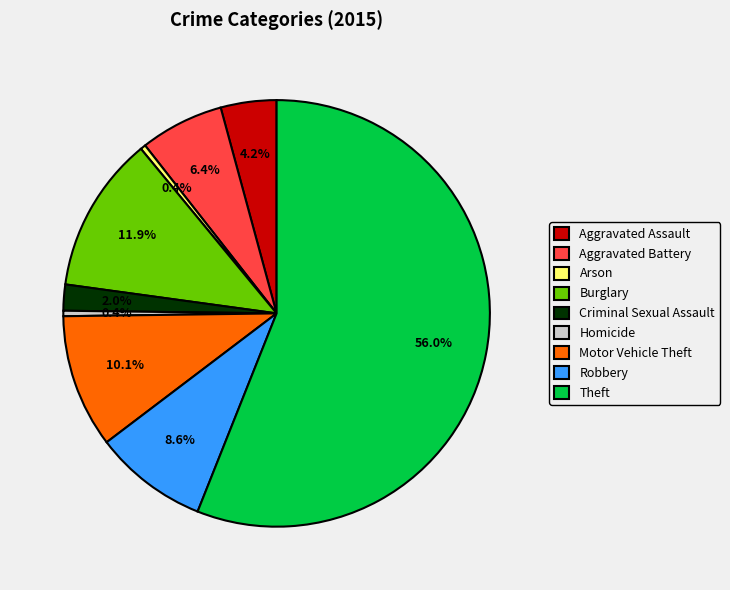

How many slices are in this pie chart?

9